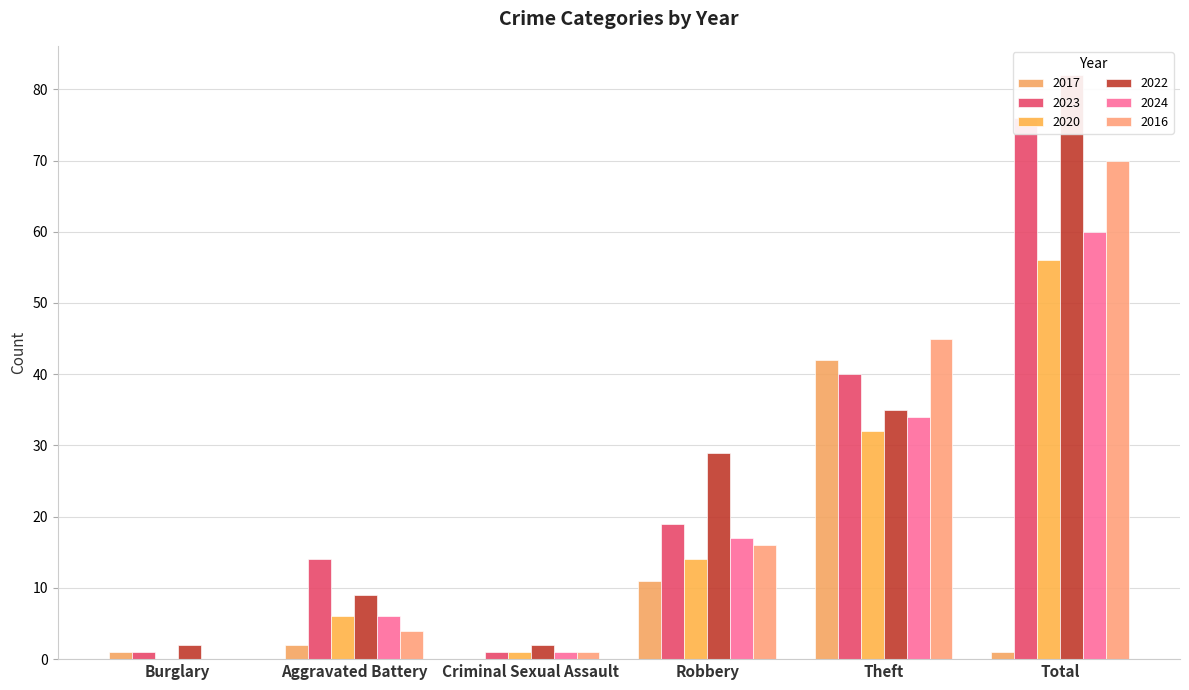

What is the difference between the 2024 values at Criminal Sexual Assault and Aggravated Battery?

5